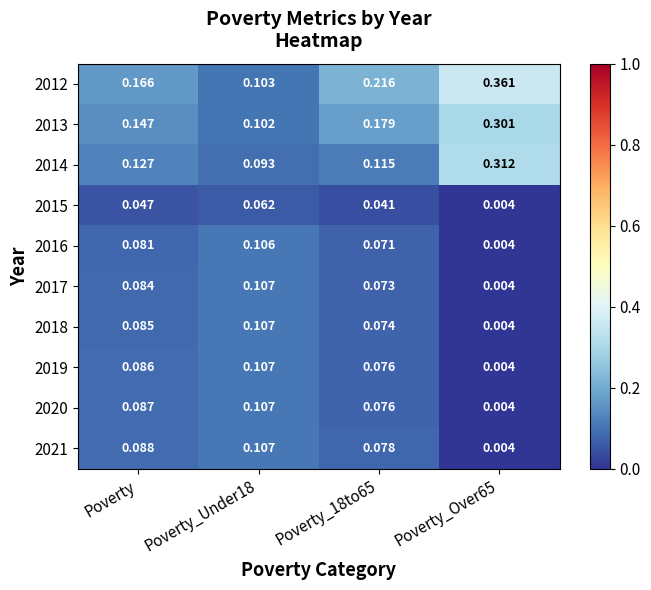

Which category has the lowest value across all series?

Poverty_Over65